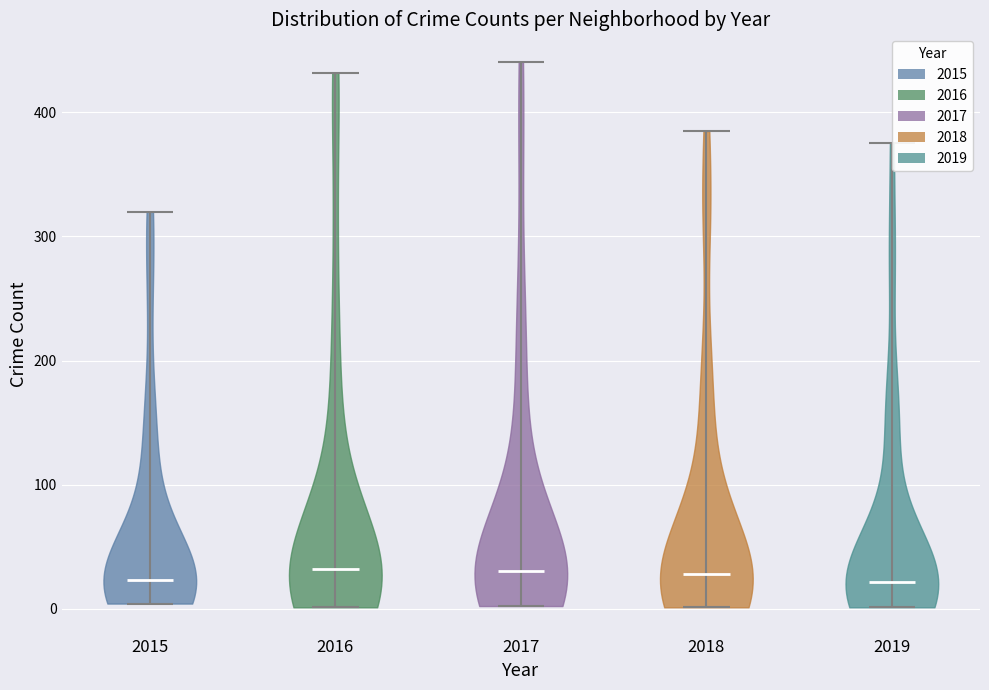

Reading left to right, read every violin against the y-axis: where its median line is, and the lowest and highest points it reaches. The values are not printed on the chart, so give them approximately, as read against the axis.

2015: median line 20, lowest point 0, highest point 320
2016: median line 30, lowest point 0, highest point 430
2017: median line 30, lowest point 0, highest point 440
2018: median line 30, lowest point 0, highest point 390
2019: median line 20, lowest point 0, highest point 380